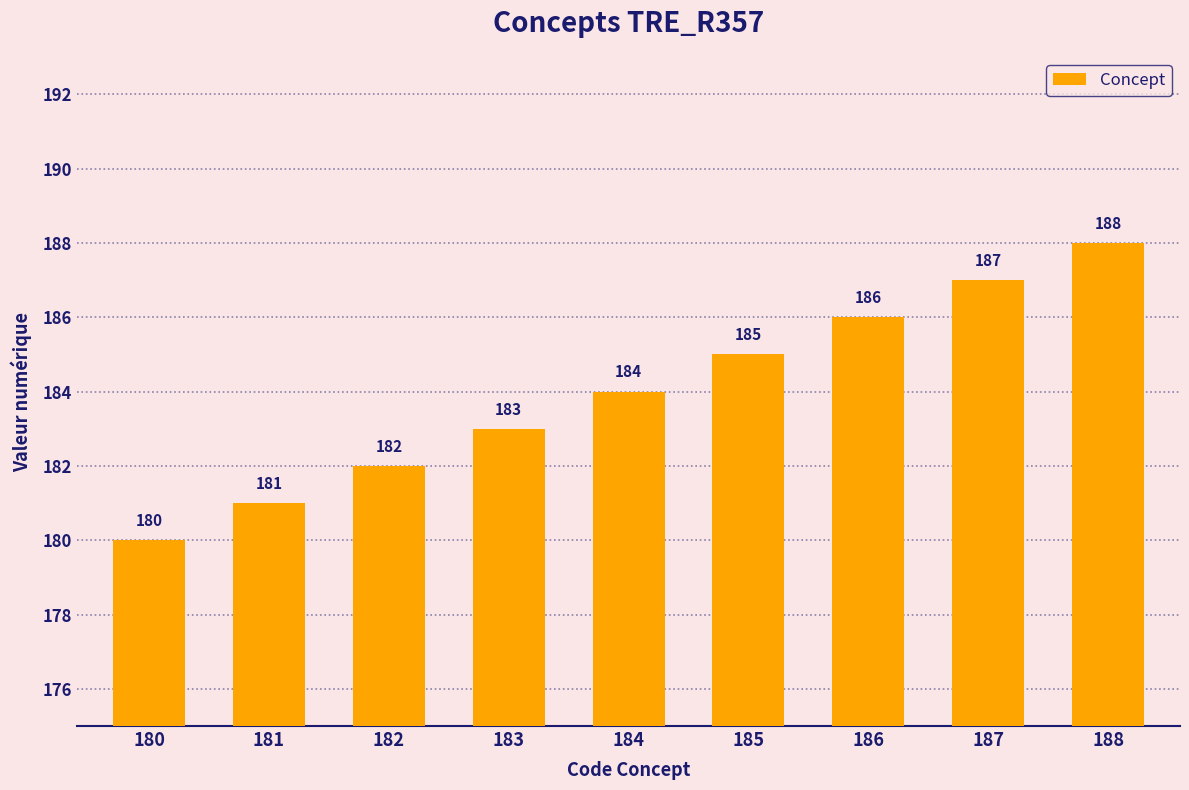

Read the value at 186.

186